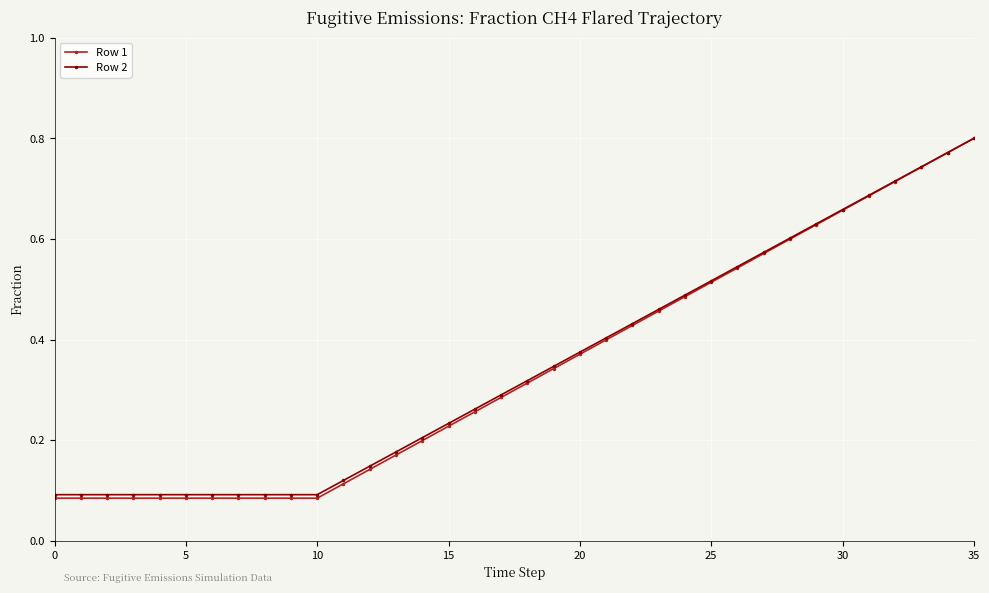

At how many categories does at least one series exceed 0?

36